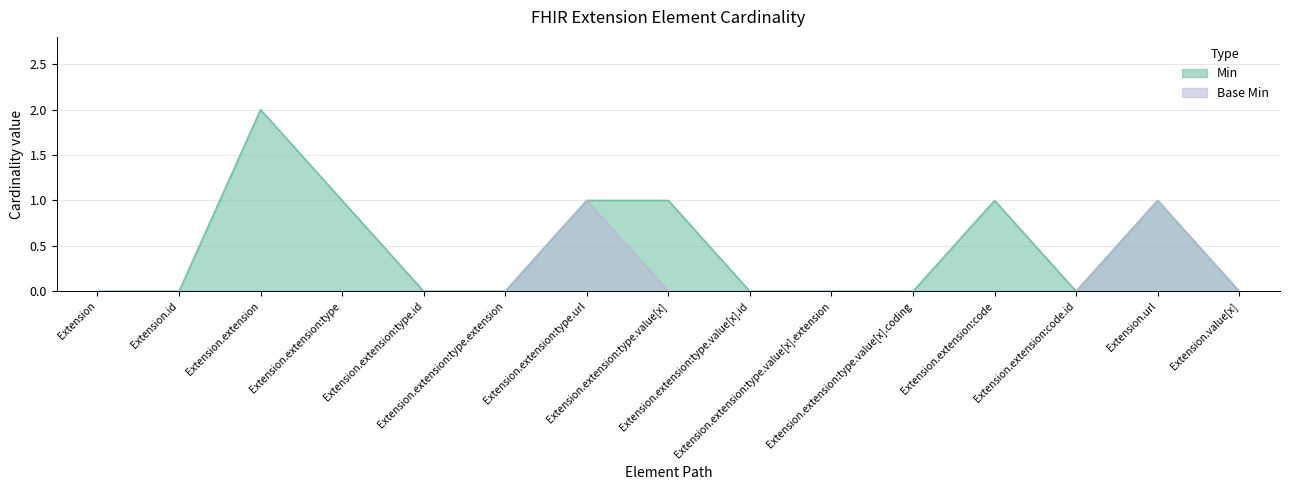

How many lines are shown in the chart?

2